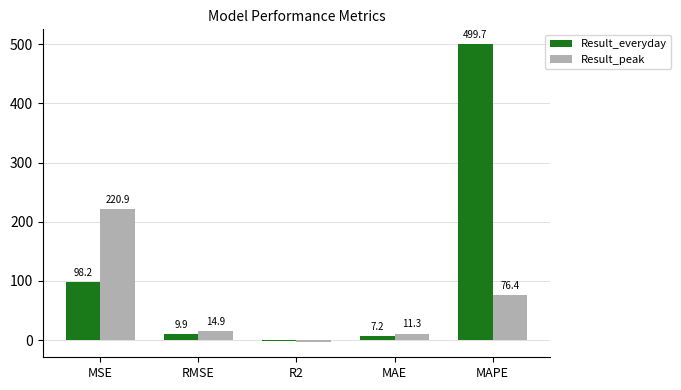

Which series changed the most between MSE and MAPE?

Result_everyday